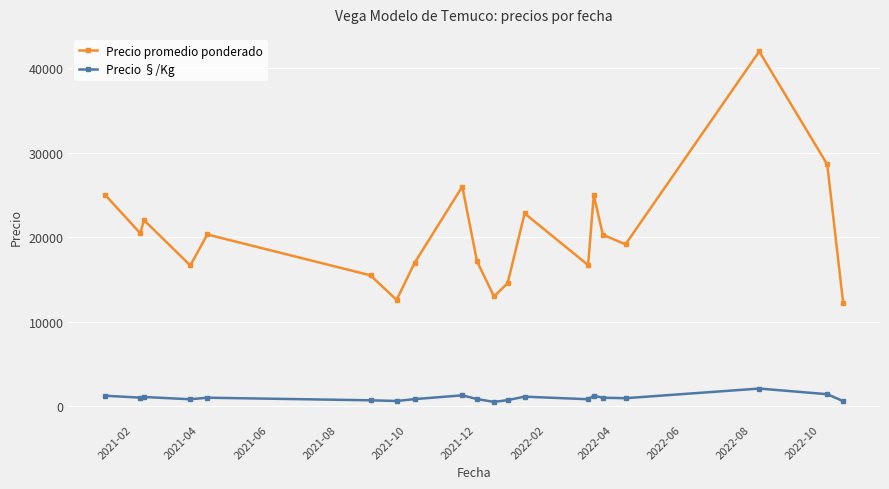

What is the average value of the Precio §/Kg series?

1008.4